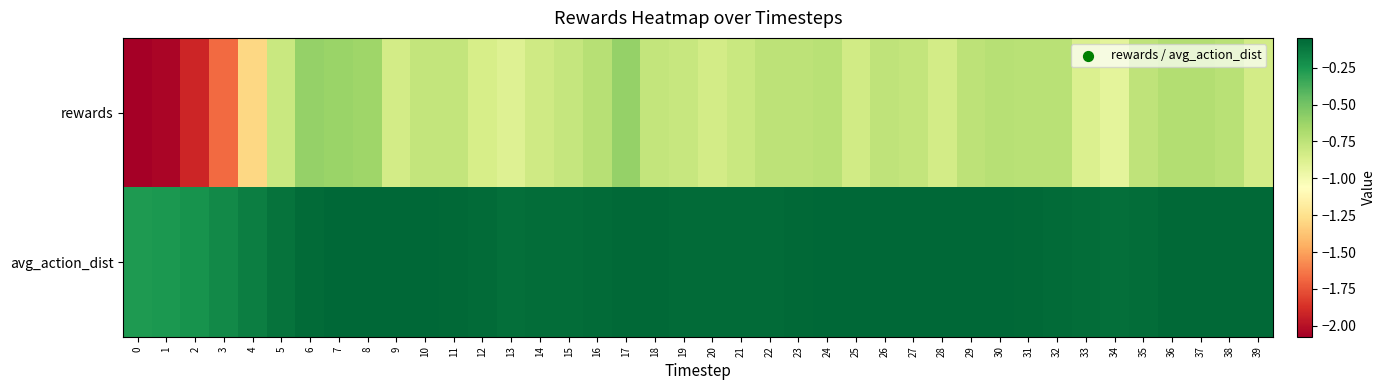

Rank the series by their maximum value, from lowest to highest.

rewards, avg_action_dist